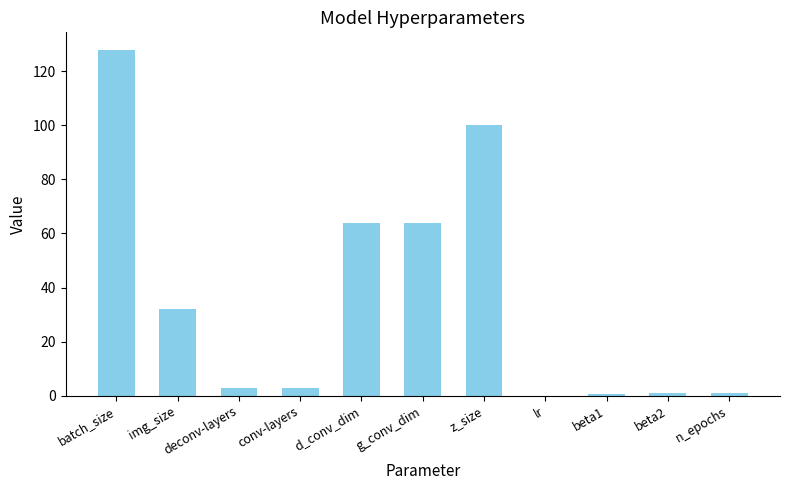

What is the greatest value displayed?

128.0